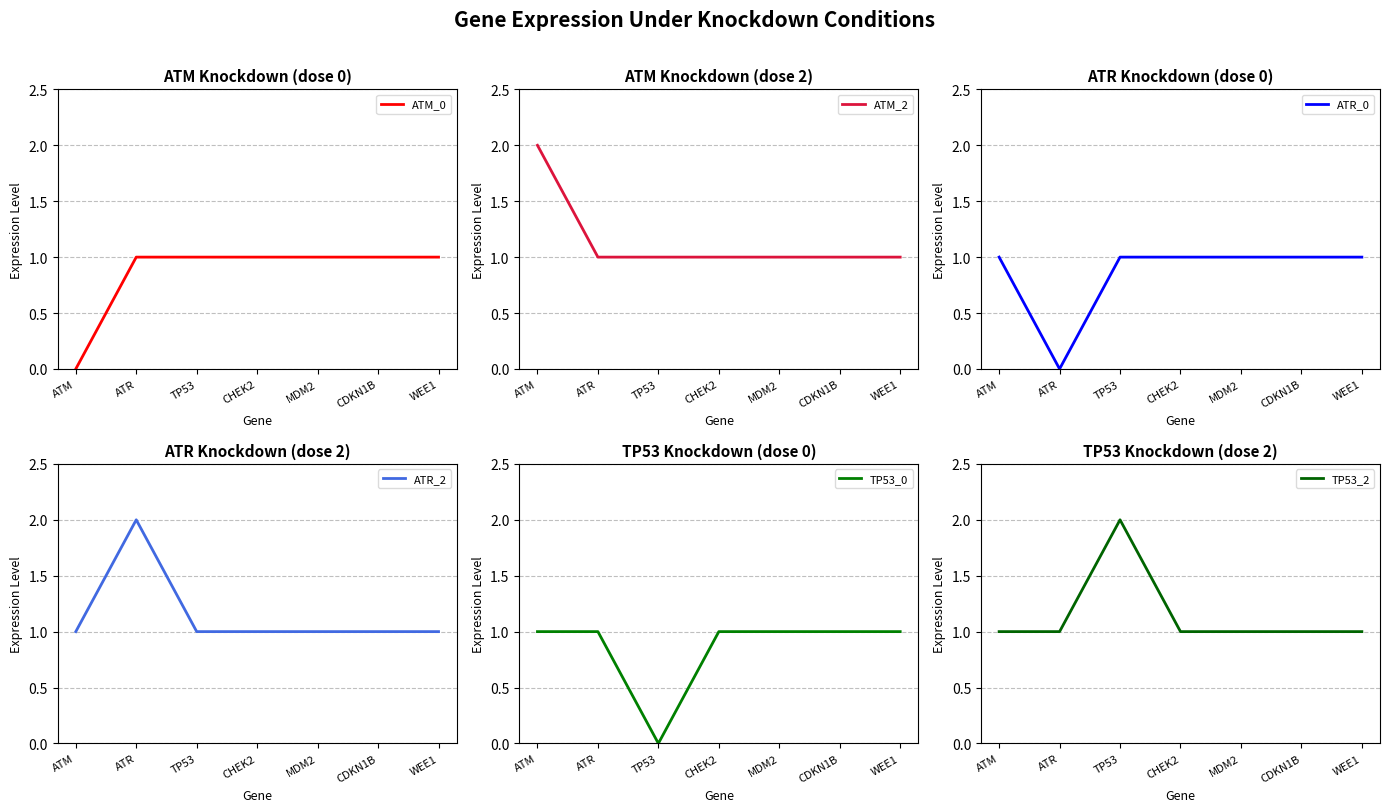

Which label corresponds to the largest value in the chart?

ATM